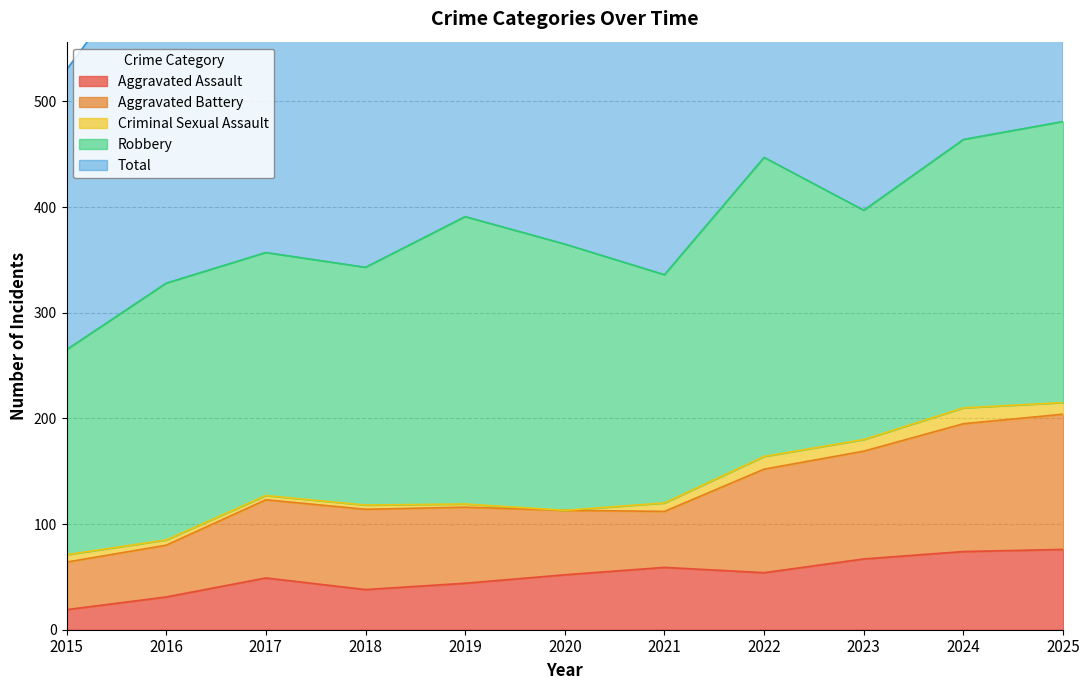

At which category does the chart reach its minimum across all series?

2020